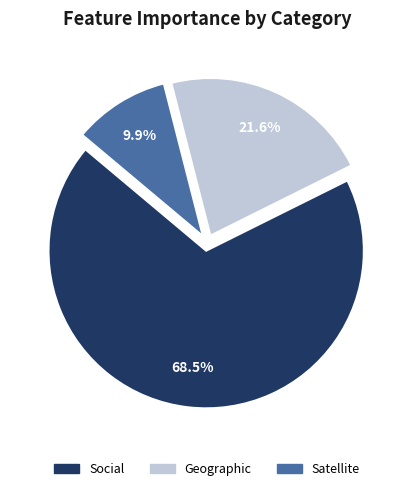

How much of the chart is everything except Social?

31.5%